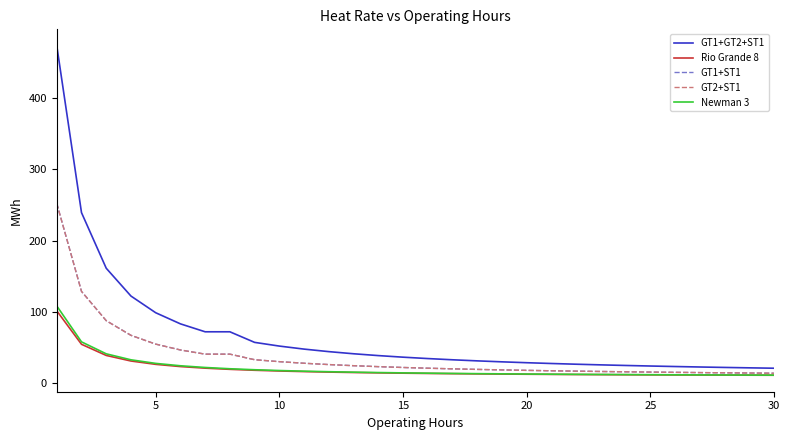

Rank the series by their maximum value, from highest to lowest.

GT1+GT2+ST1, GT1+ST1, GT2+ST1, Newman 3, Rio Grande 8